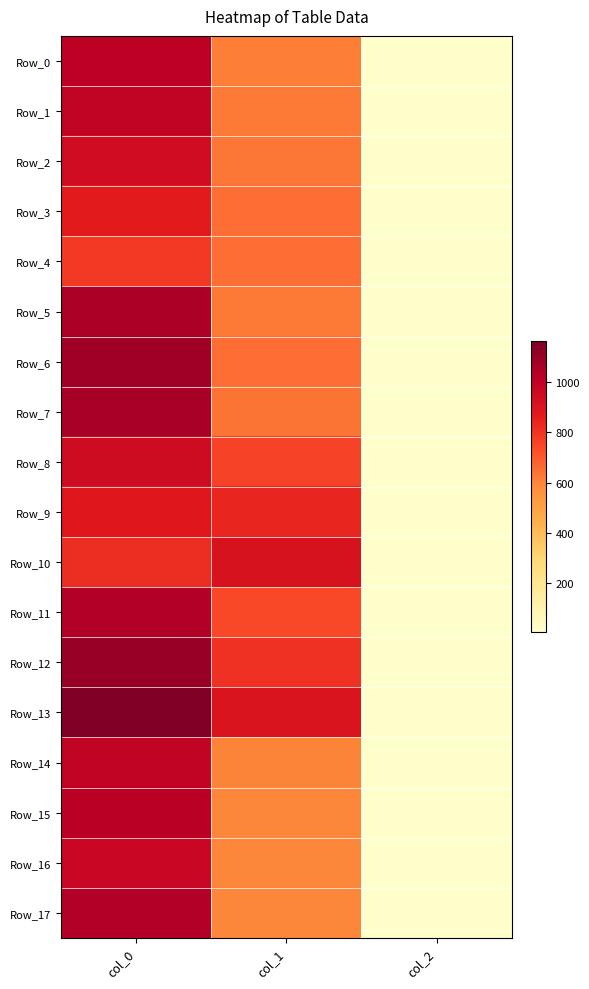

Which series has the largest total across all categories?

Row_13